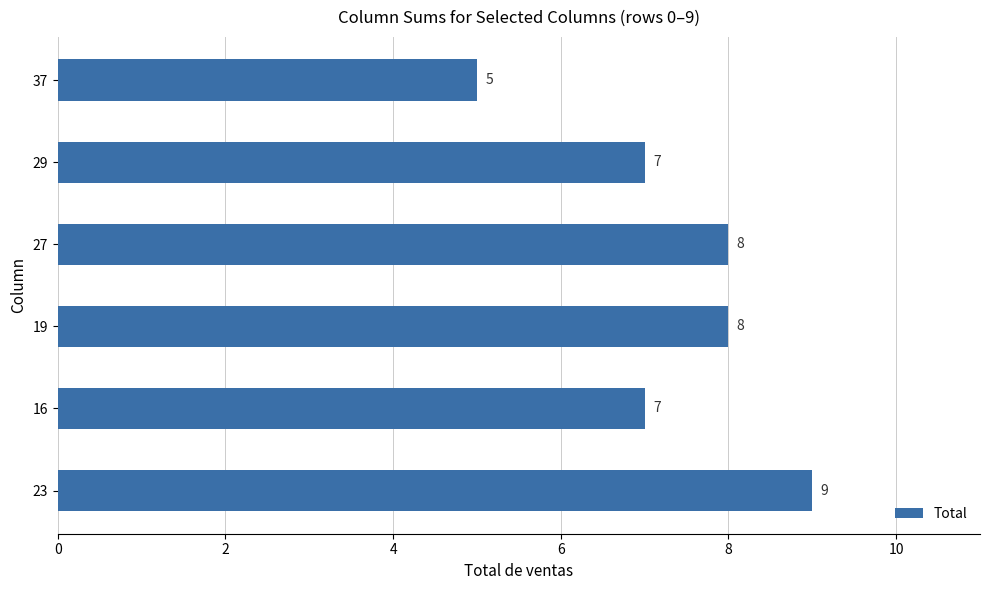

What is the sum of the values at 37 and 29?

12